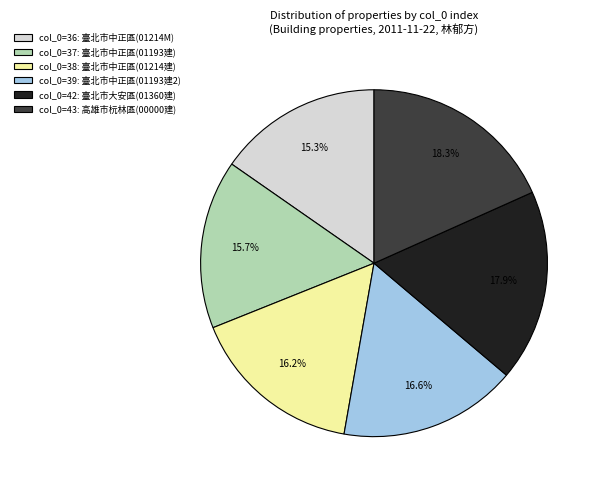

Is there any slice that represents more than half of the pie?

No